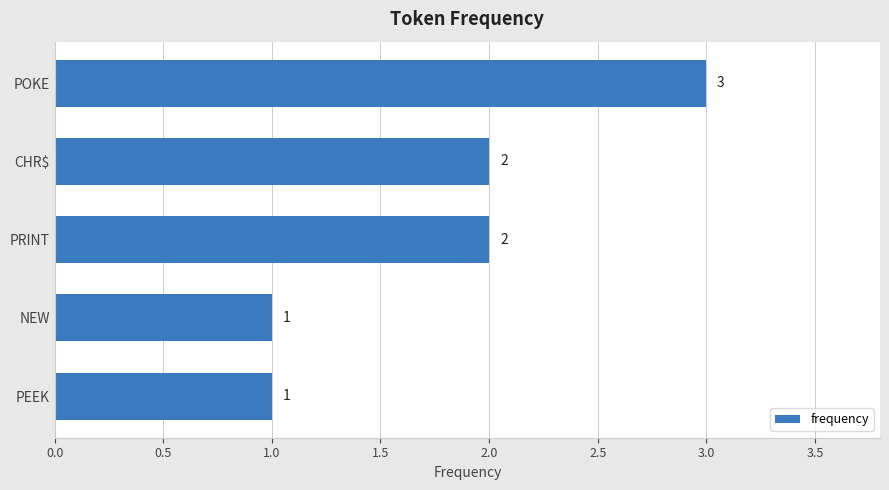

What position from the bottom is PRINT?

3